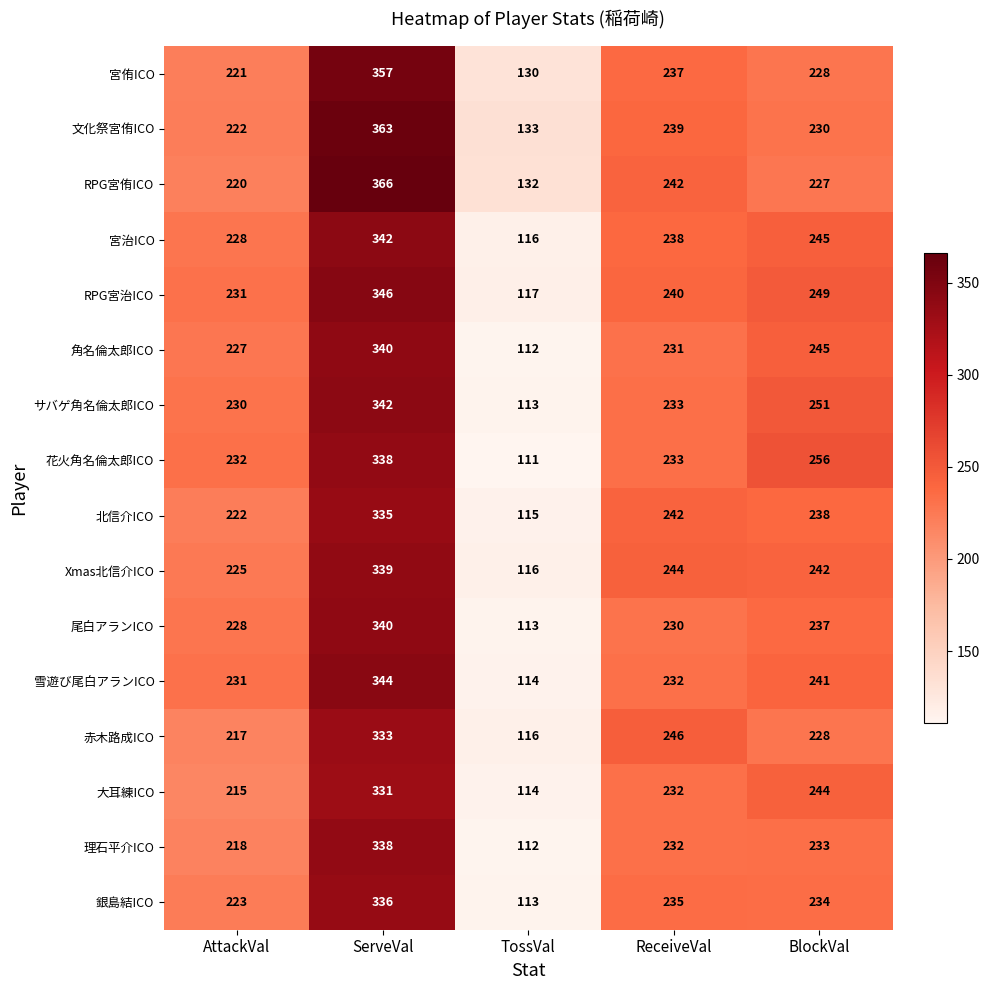

The 花火角名倫太郎ICO series shows 111 at TossVal. True or false?

True